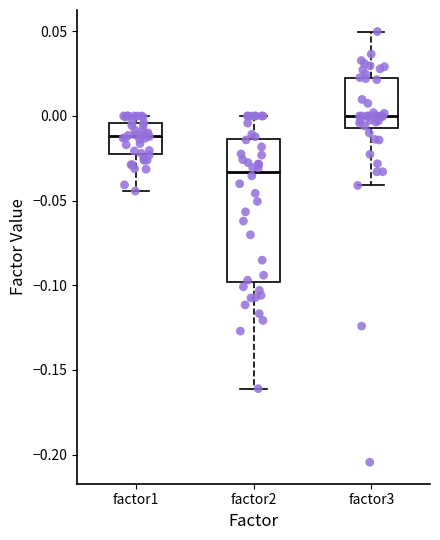

Where does the lower whisker of the box for factor2 end on the y-axis? The values are not printed on the chart, so give them approximately, as read against the axis.

-0.160